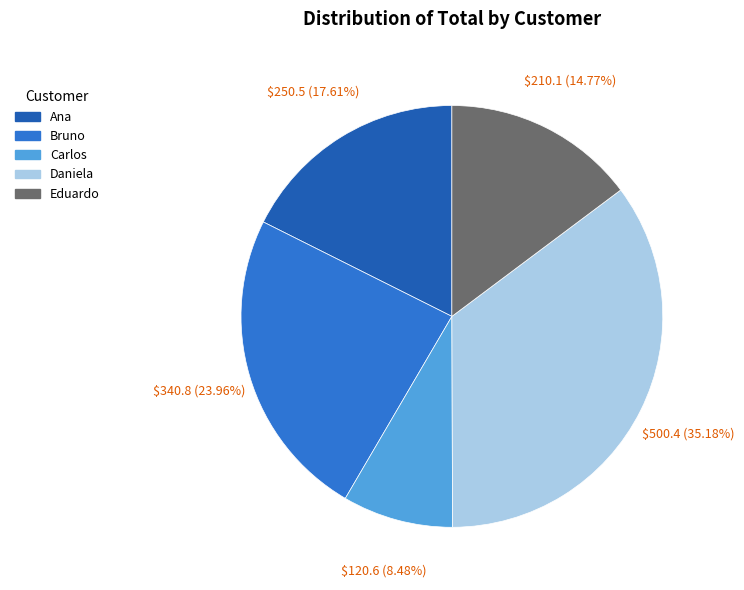

What percentage do Daniela and Eduardo together represent?

50.0%